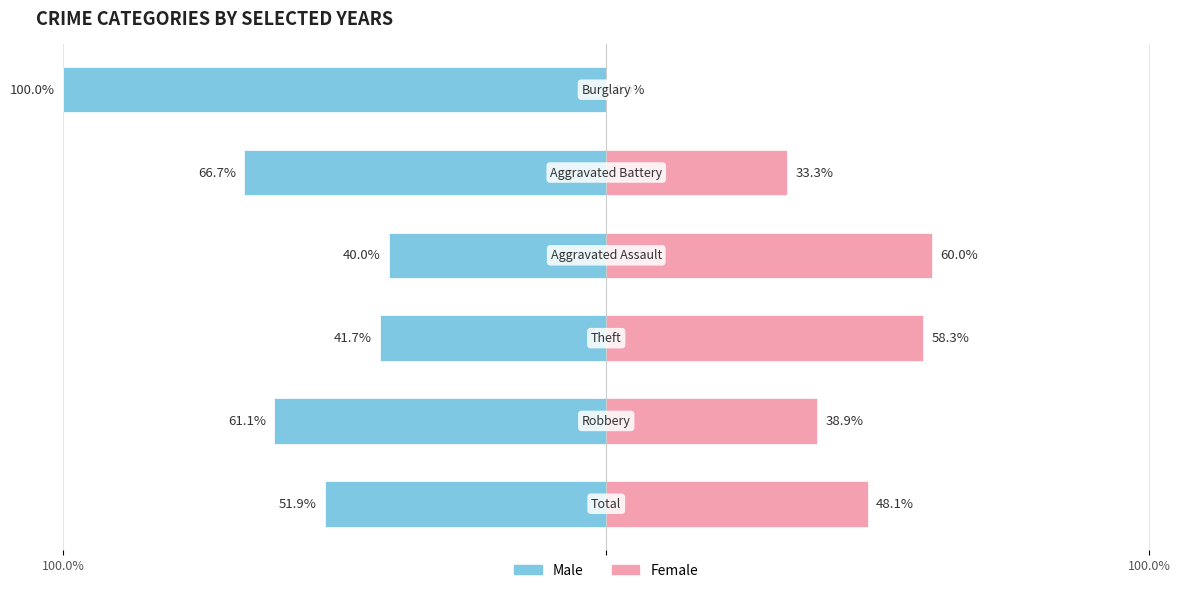

Which series has the widest spread of values?

Male